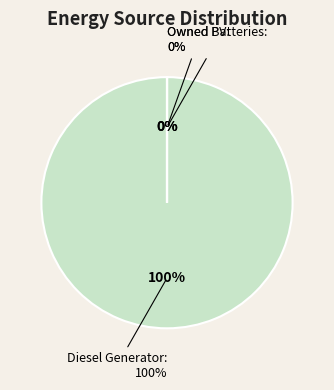

The Owned Batteries slice represents 11% of the pie. True or false?

False